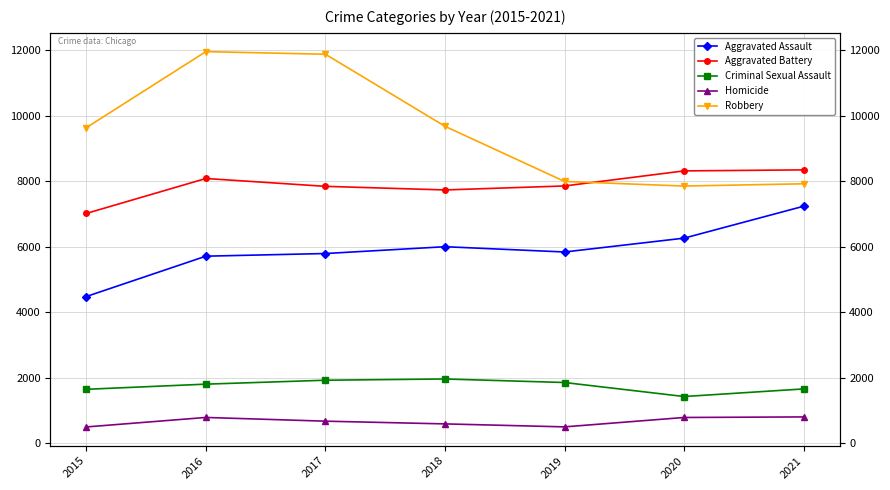

Where does the Criminal Sexual Assault series first go above 1803?

2017